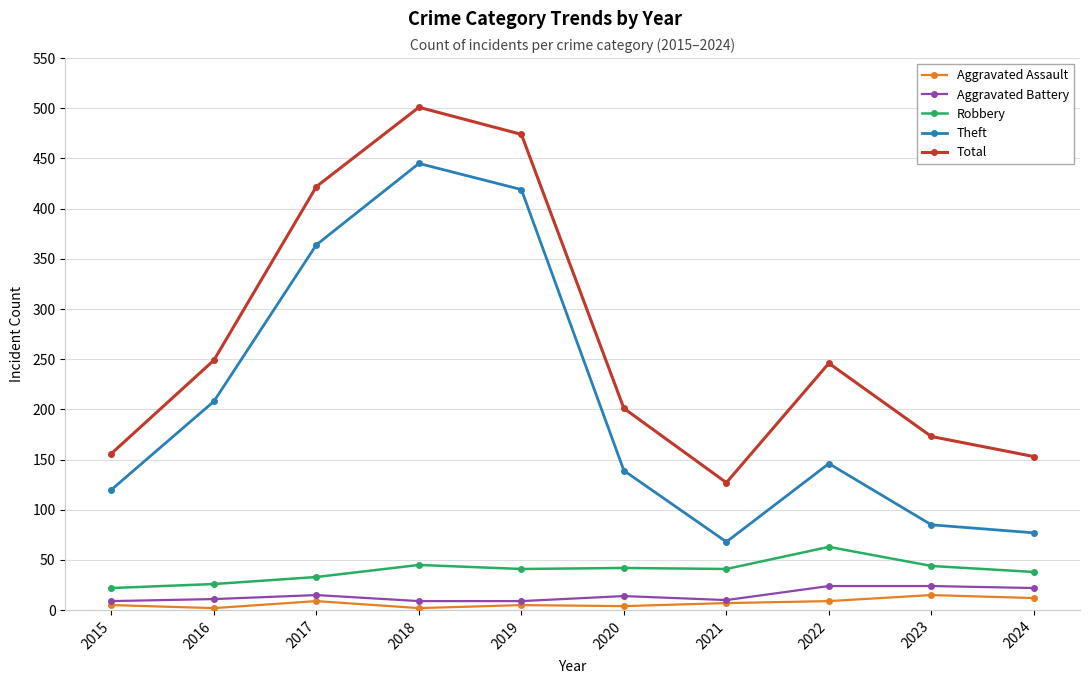

List the series in order of their peak value, lowest first.

Aggravated Assault, Aggravated Battery, Robbery, Theft, Total